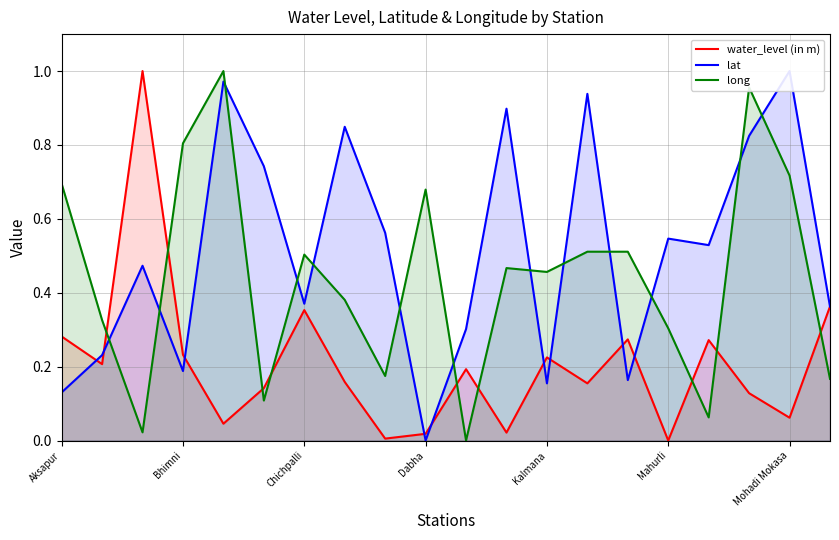

Which series ends up on top after the final intersection of long and water_level (in m)?

water_level (in m)